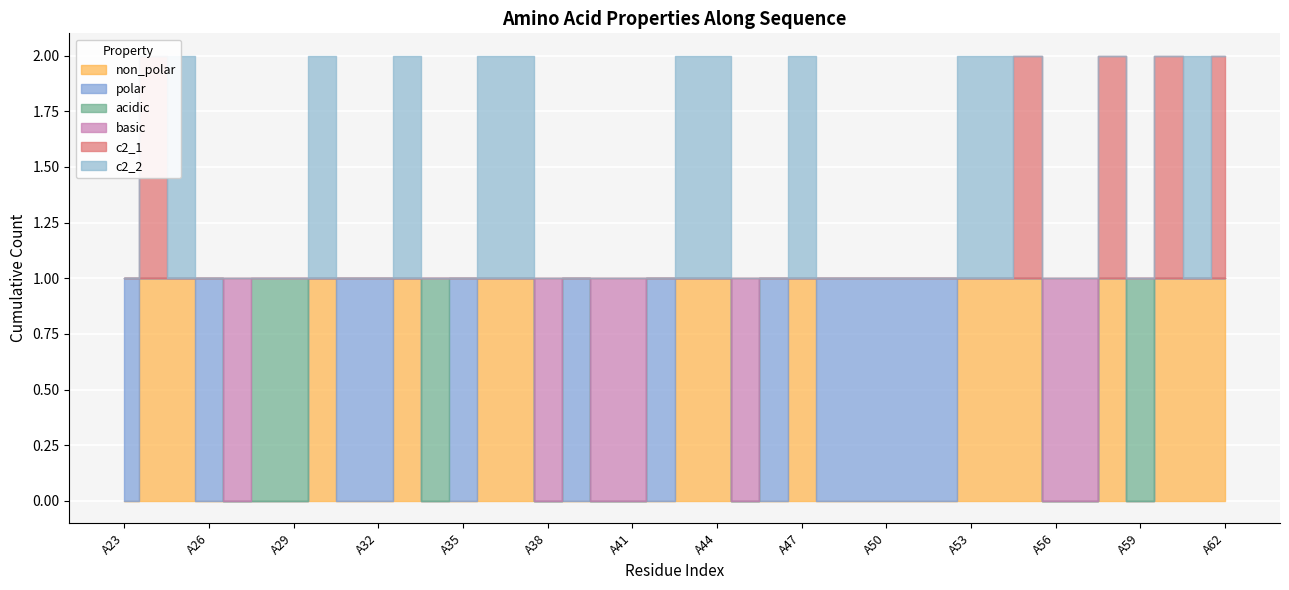

How many polar values are between 0 and 1?

40